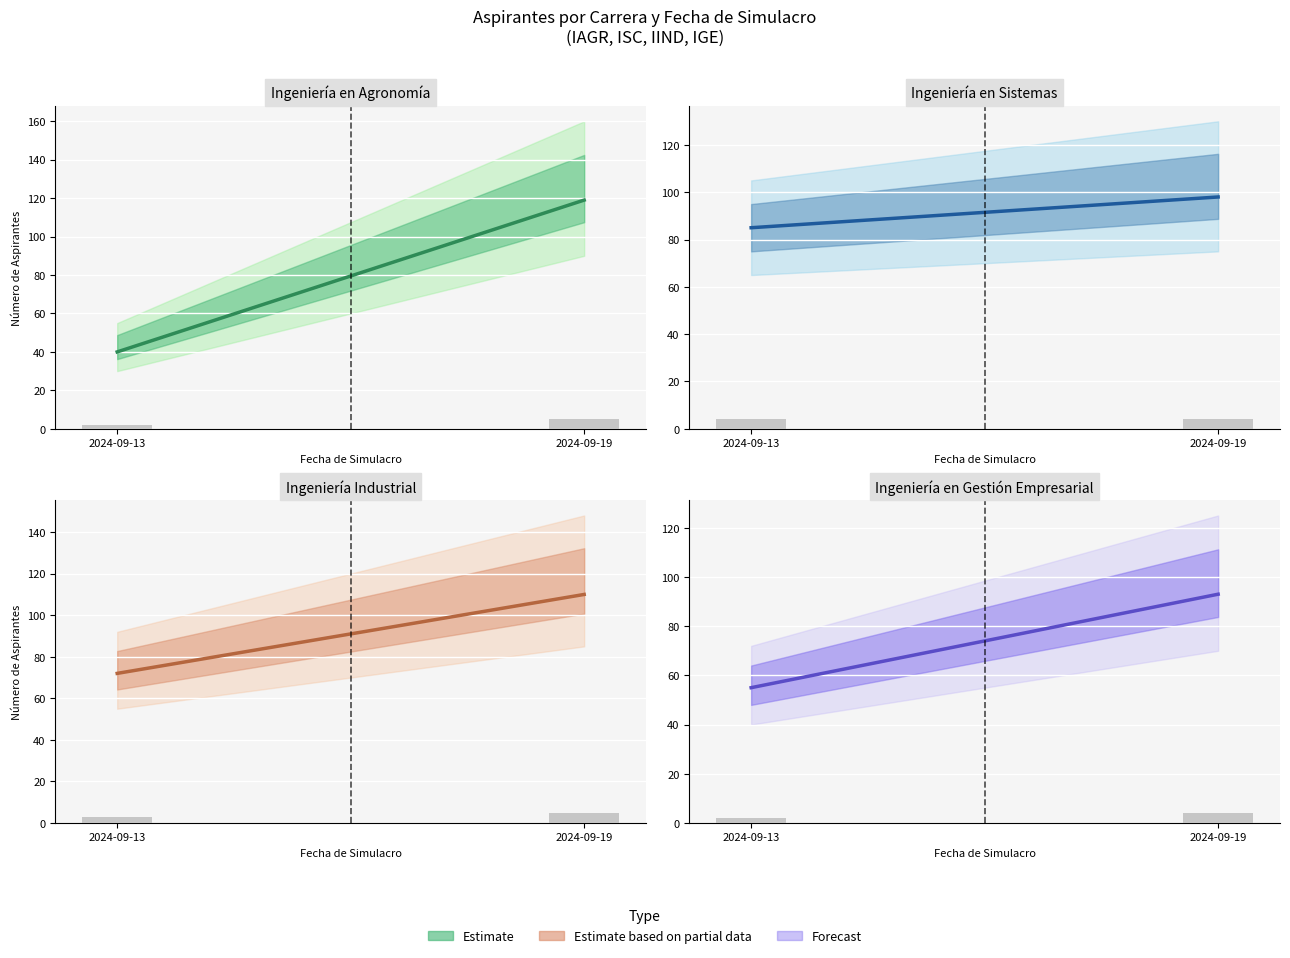

Are the bars horizontal?

No